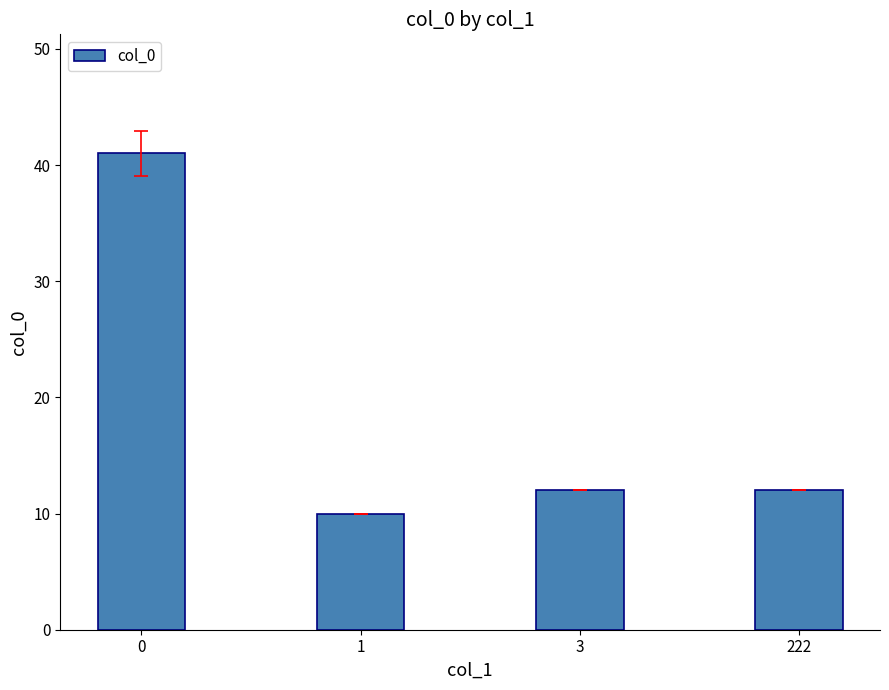

Reading left to right, transcribe all the data shown in this chart.

0=41	1=10	3=12	222=12